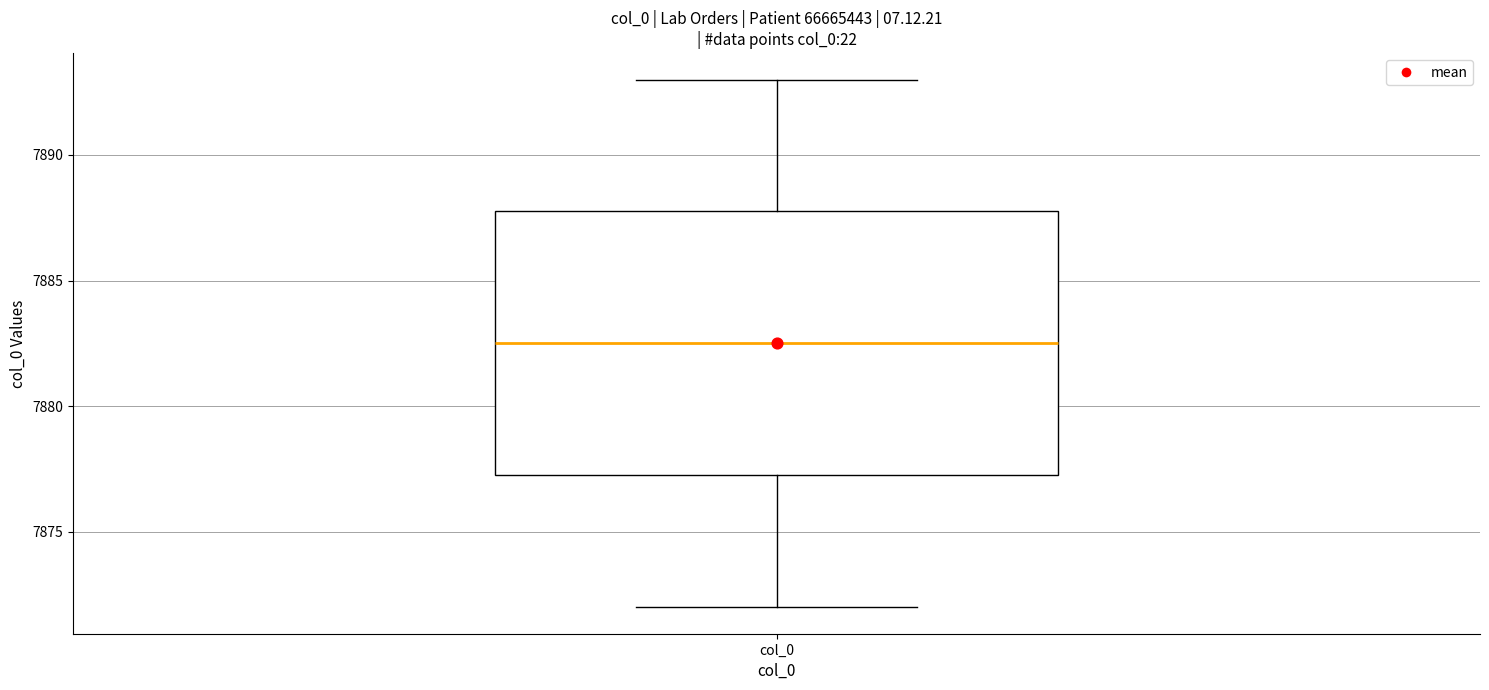

Where does the upper whisker of the box for col_0 end on the y-axis? The values are not printed on the chart, so give them approximately, as read against the axis.

7893.0